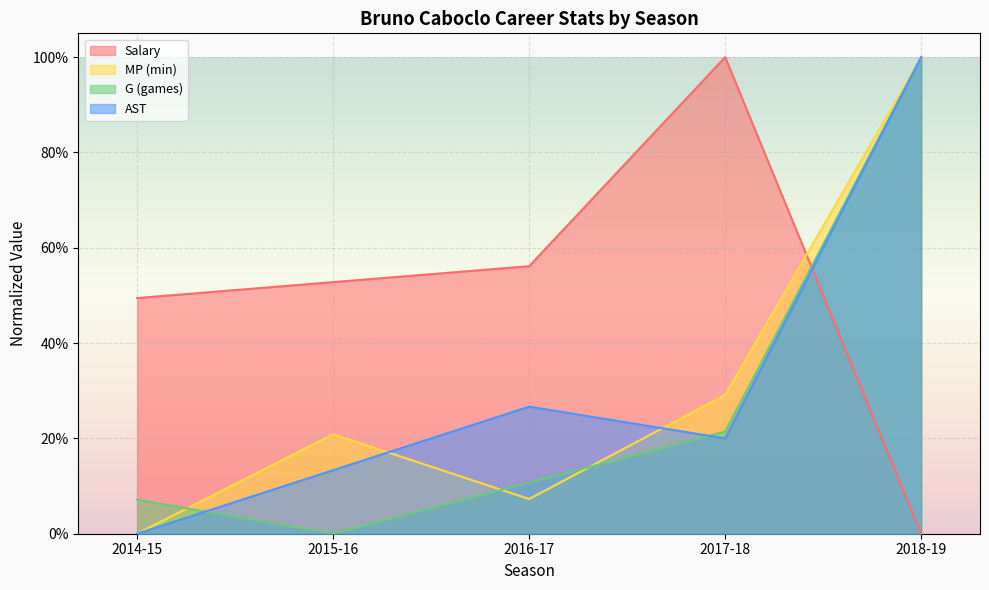

List the labels in order of G value, largest first.

2018-19, 2017-18, 2016-17, 2014-15, 2015-16